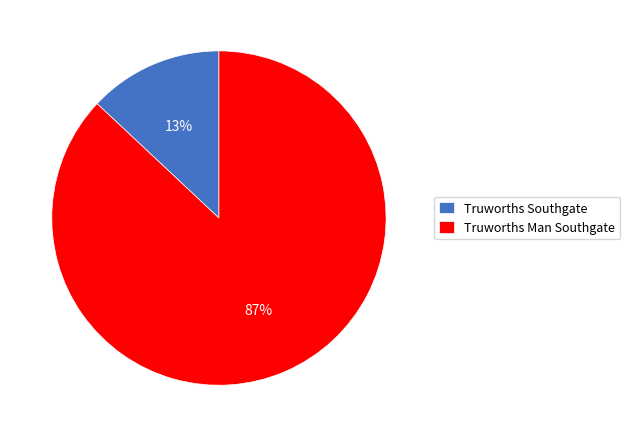

To the nearest percent, what is the average slice percentage?

50%